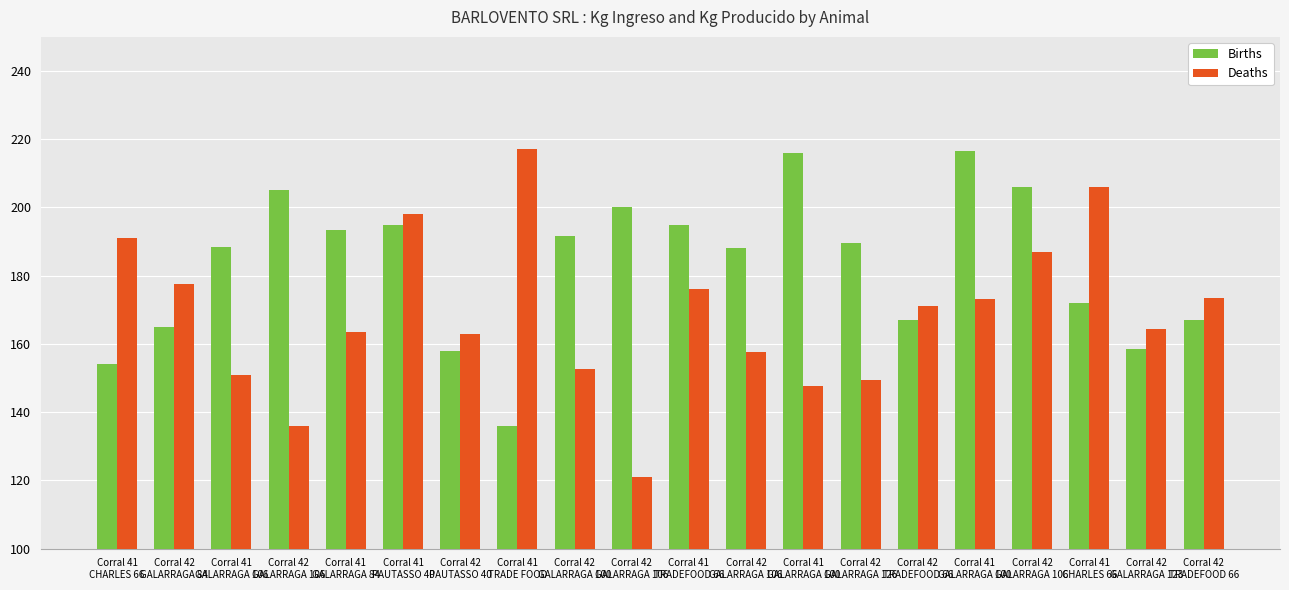

How many groups of bars are there?

20